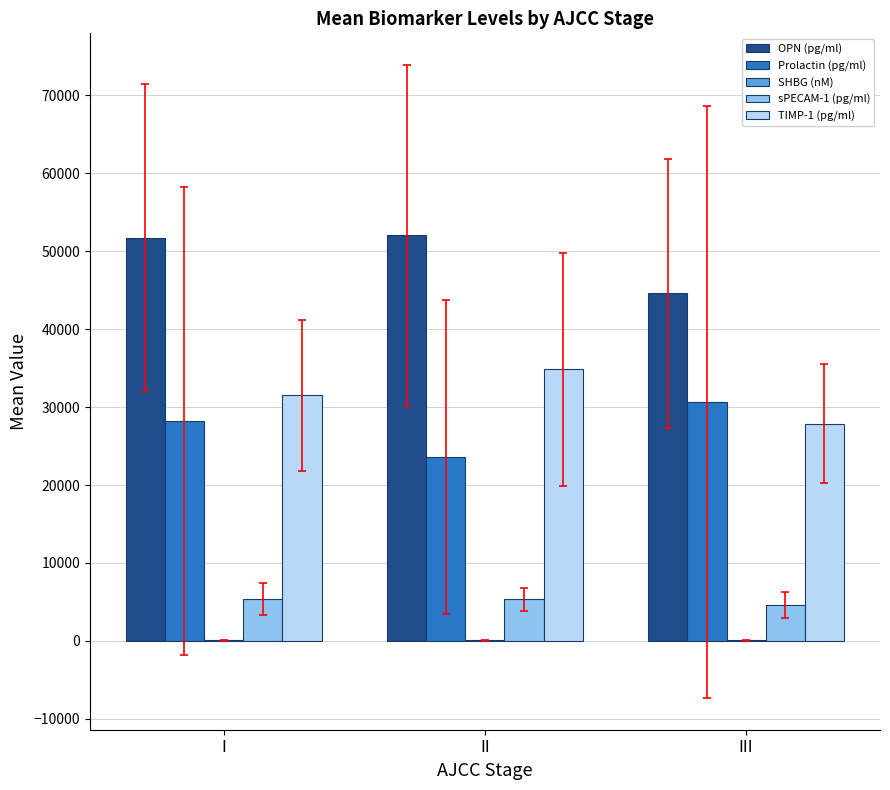

The OPN (pg/ml) series shows 32624.1 at II. True or false?

False